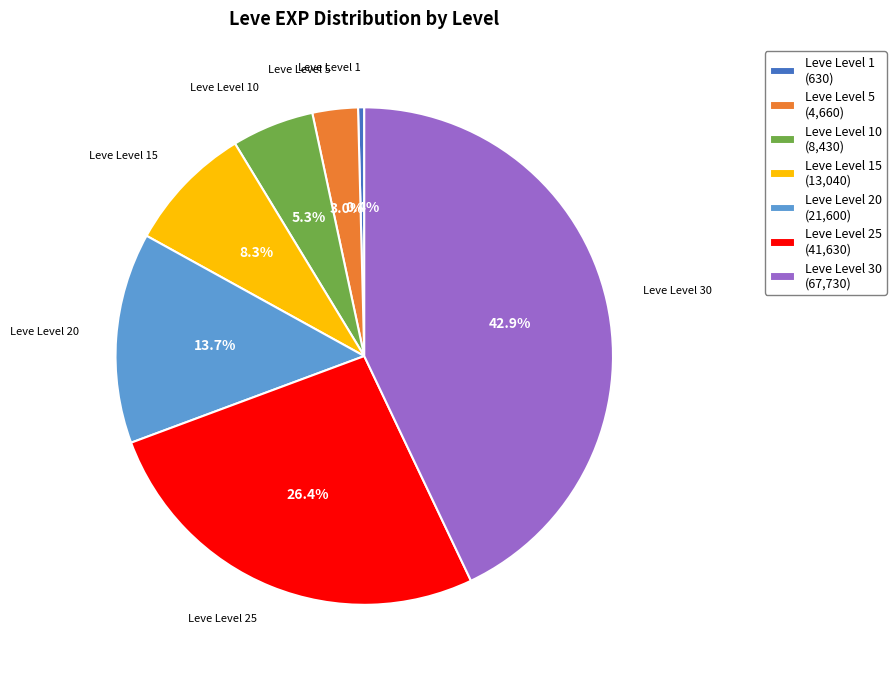

To the nearest percent, what is the average slice percentage?

14%